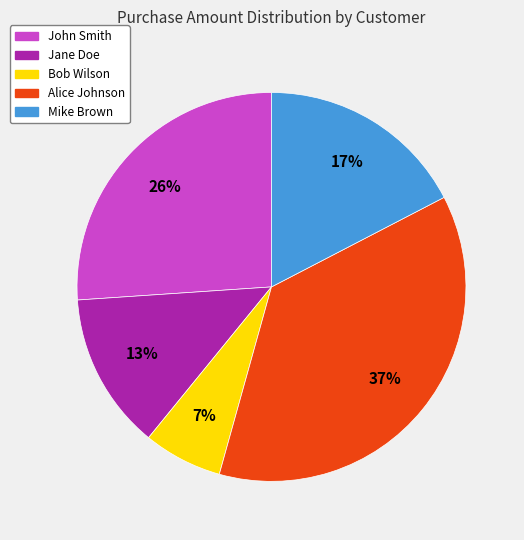

The Bob Wilson slice represents 7% of the pie. True or false?

True